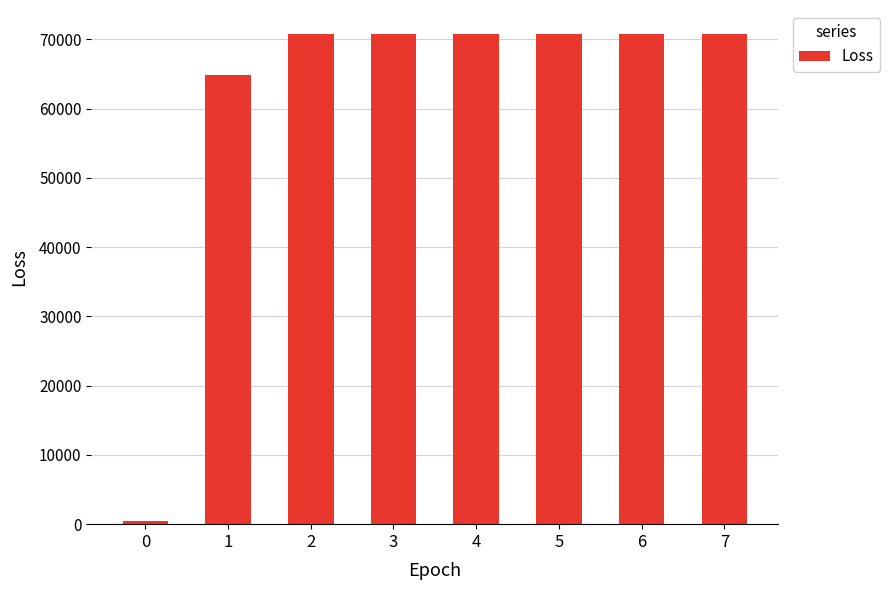

What is the value of the 3rd bar from the left?

70701.6